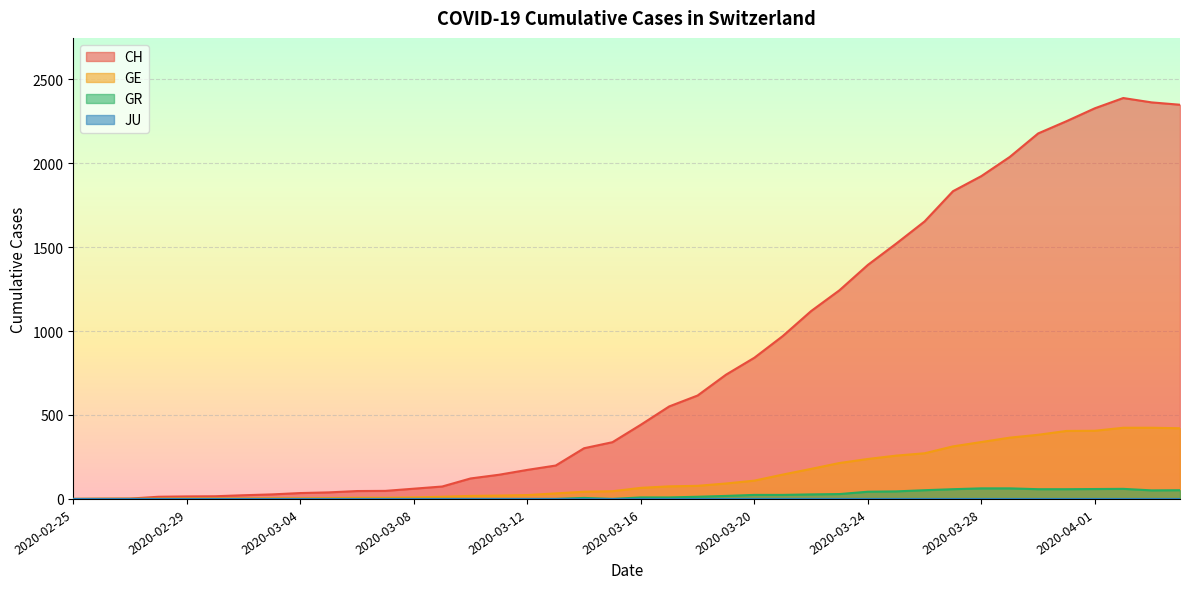

What is the label of the 27th point from the left?

2020-03-22